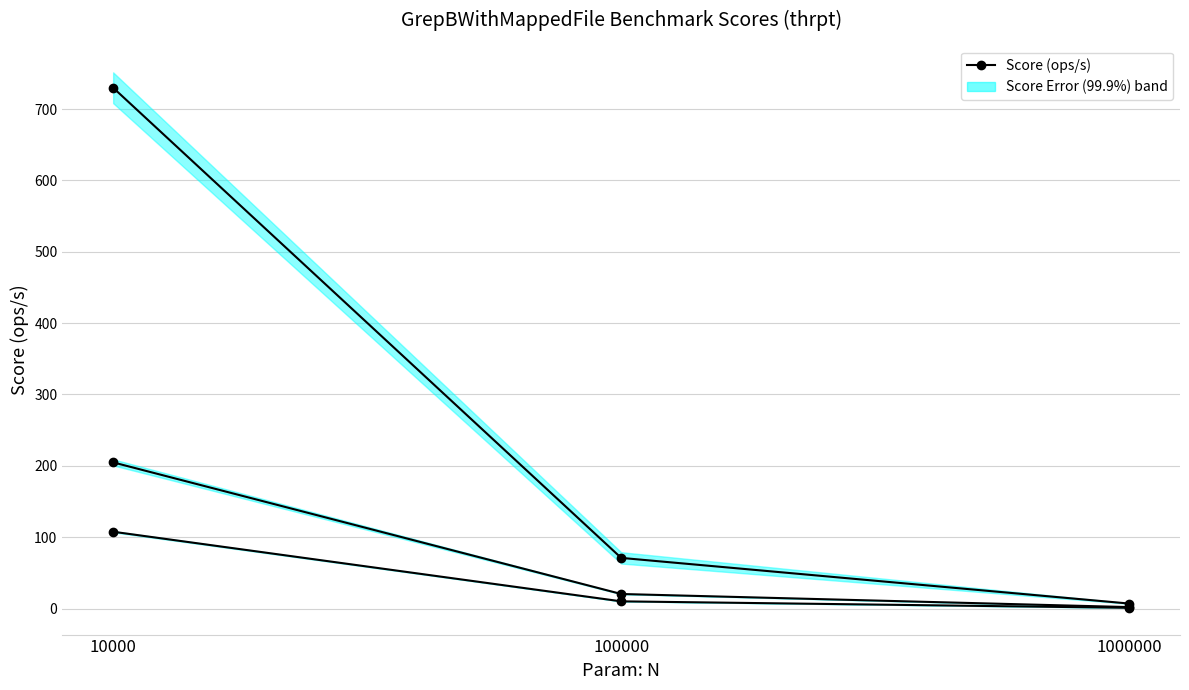

At how many categories does at least one series exceed 711?

1